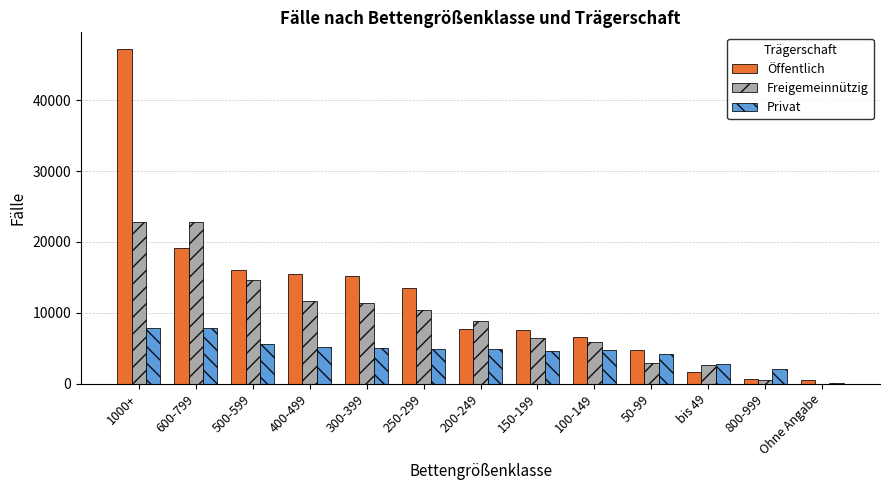

Between 150-199 and Ohne Angabe, which series saw the biggest shift?

Öffentlich